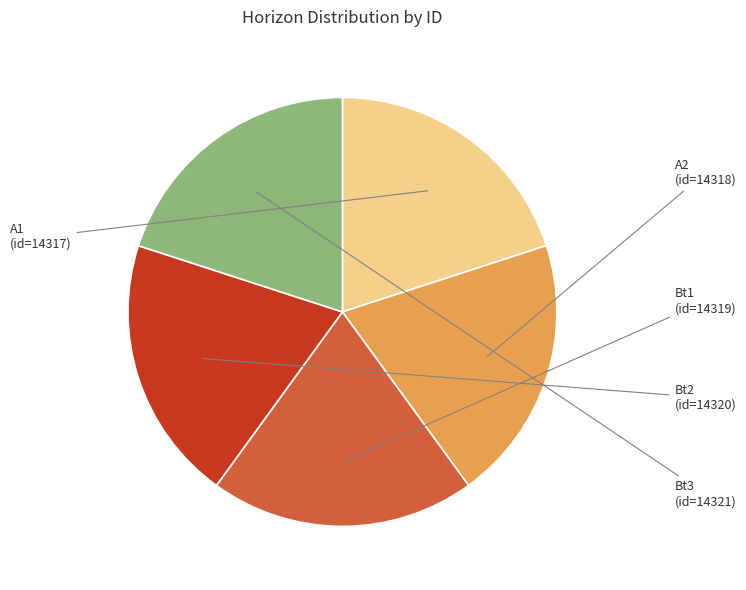

Does Bt3 (id=14321) account for over 50% of the chart?

No